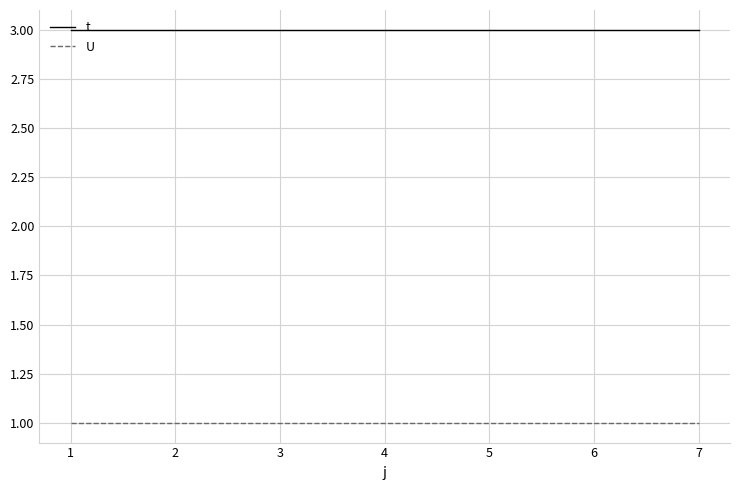

What is the total value across all series at 5?

4